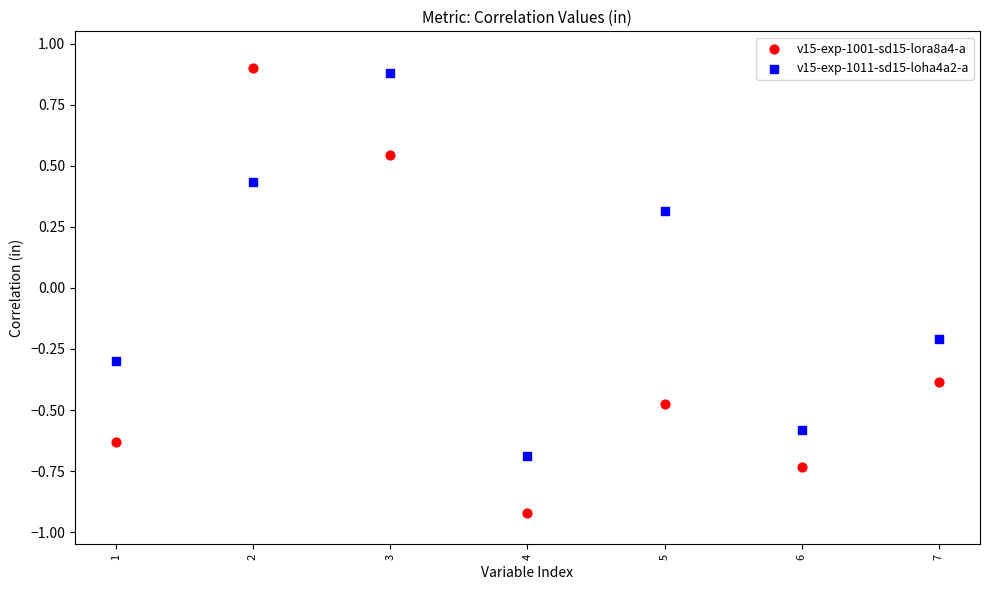

Which series contains the lowest Y value?

v15-exp-1001-sd15-lora8a4-a